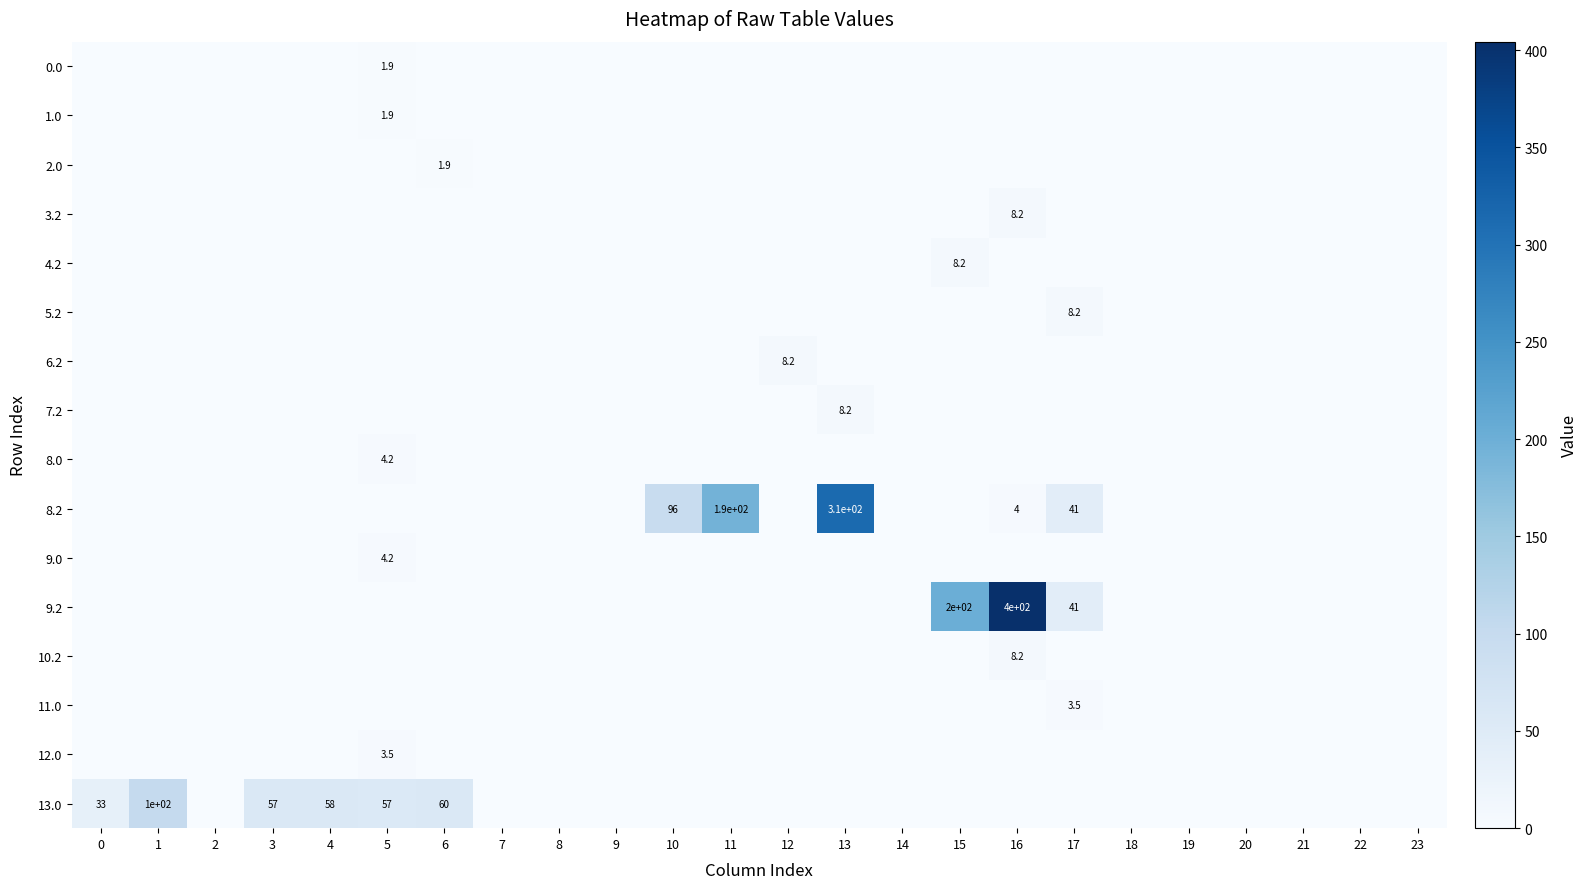

What is the difference between the maximum and minimum values in the 1.0 series?

1.9